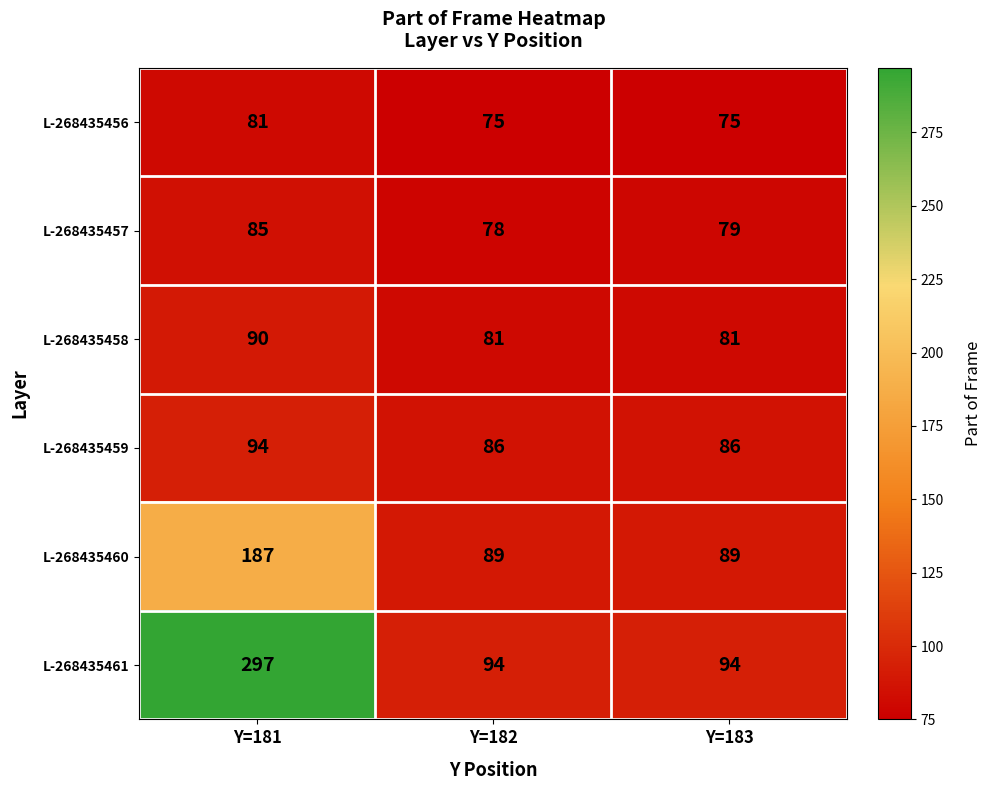

How many data points does each series have?

3